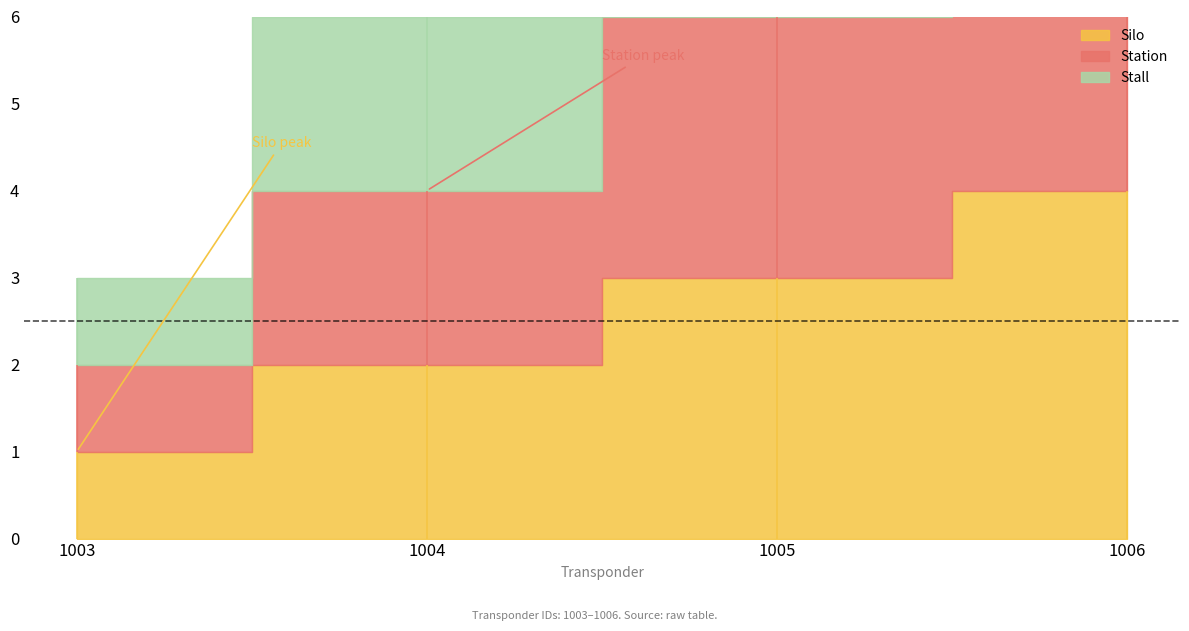

How many lines are shown in the chart?

3